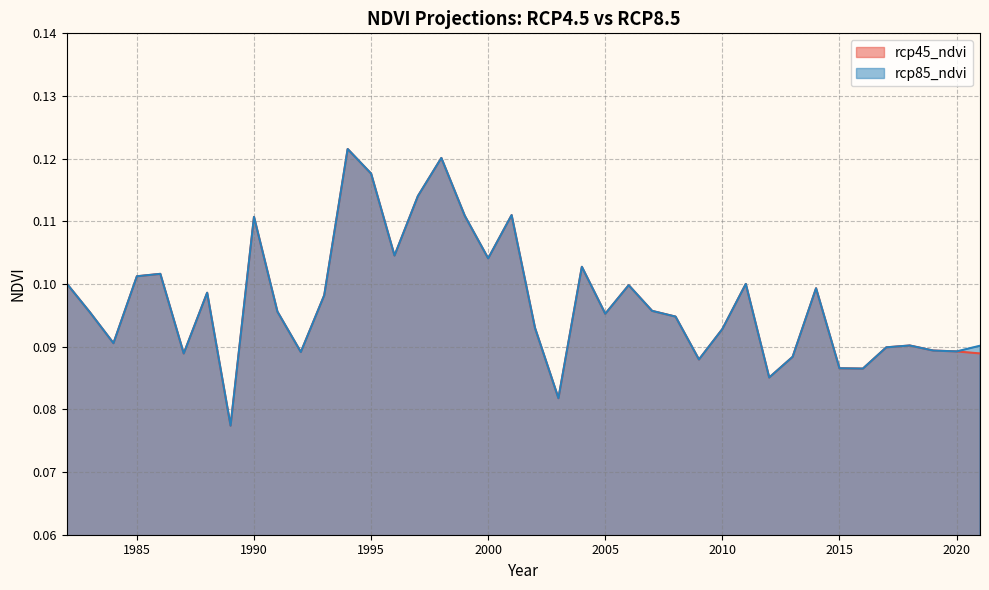

How many interior local valleys does the rcp45_ndvi series have?

11